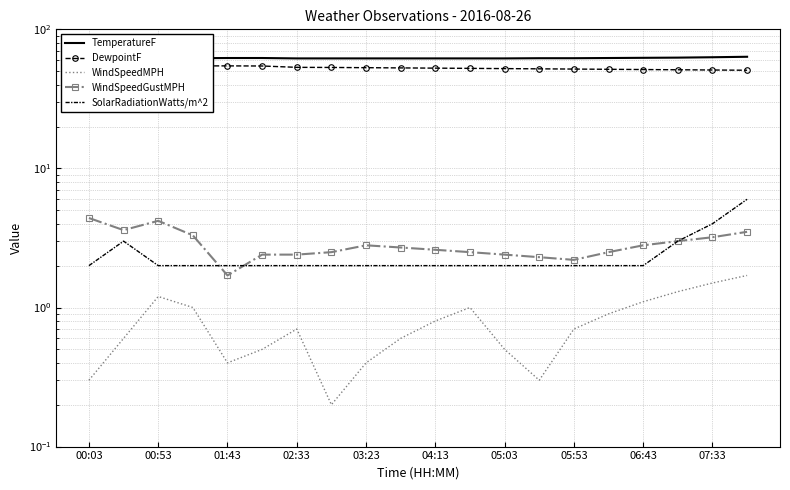

Between 00:03 and 02:33, which series saw the biggest shift?

WindSpeedGustMPH